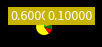

How many segments does this pie chart have?

5